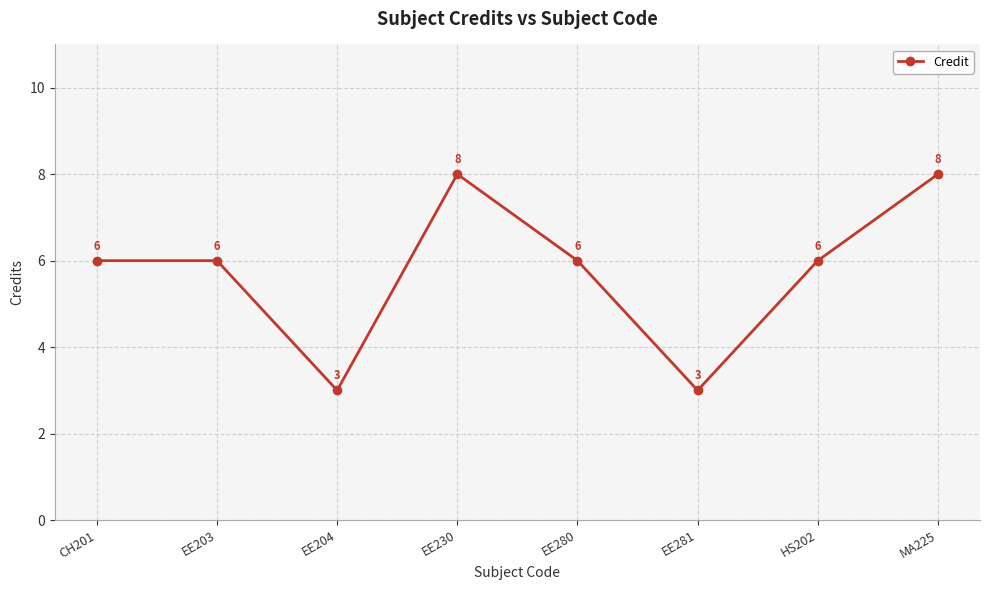

Does the chart have visible grid lines?

Yes